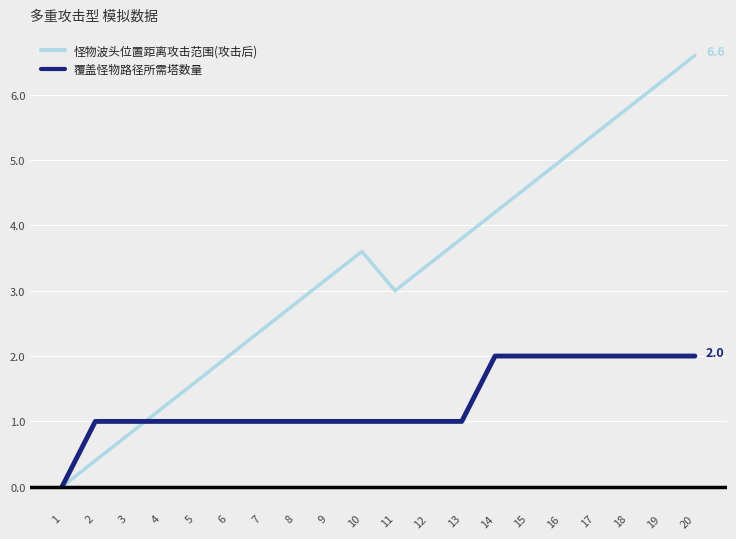

Rank the series at 2 from lowest to highest value.

怪物波头位置距离攻击范围(攻击后), 覆盖怪物路径所需塔数量